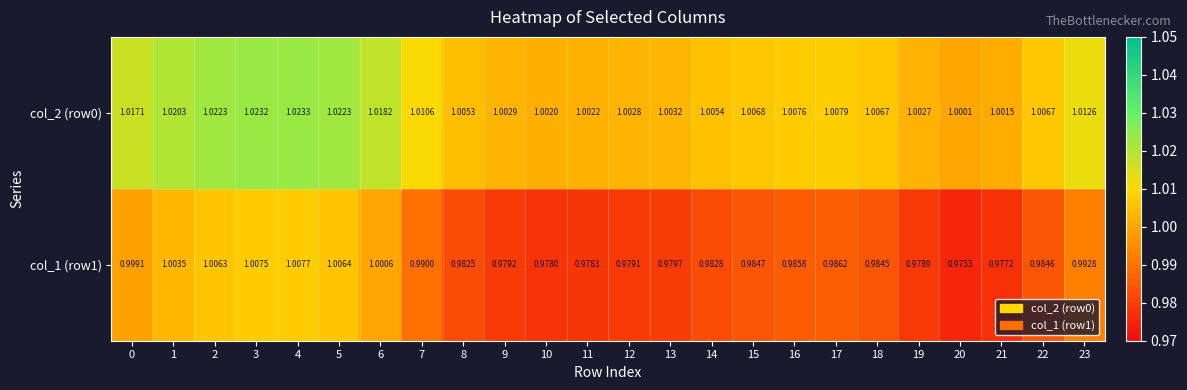

How many data points does each series have?

24